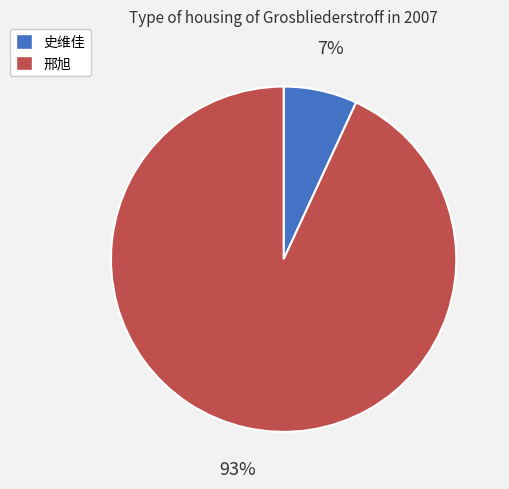

To the nearest percent, what is the difference between the largest and smallest slice percentages?

86%